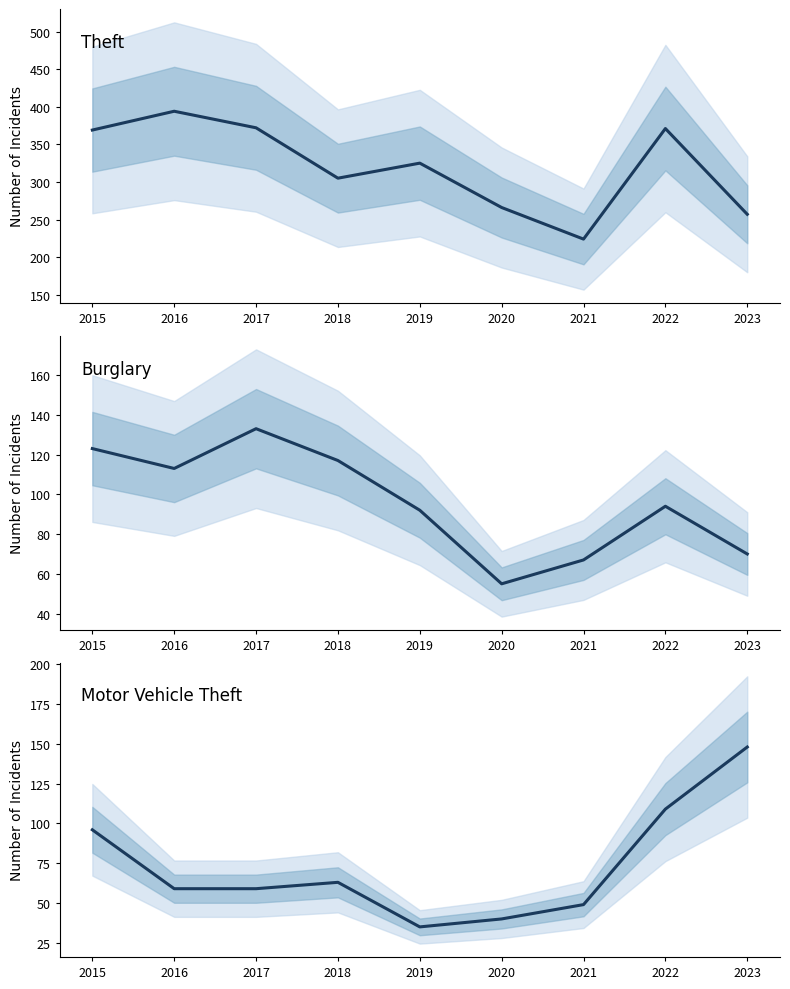

What is the spread (max minus min) of values at 2021?

175